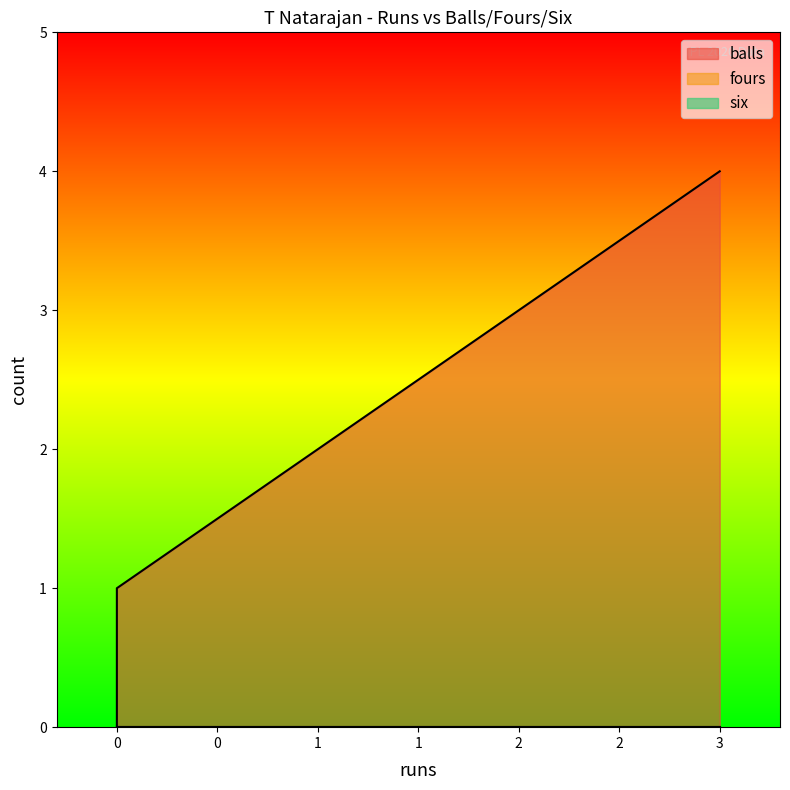

What is the maximum value shown in the chart?

4